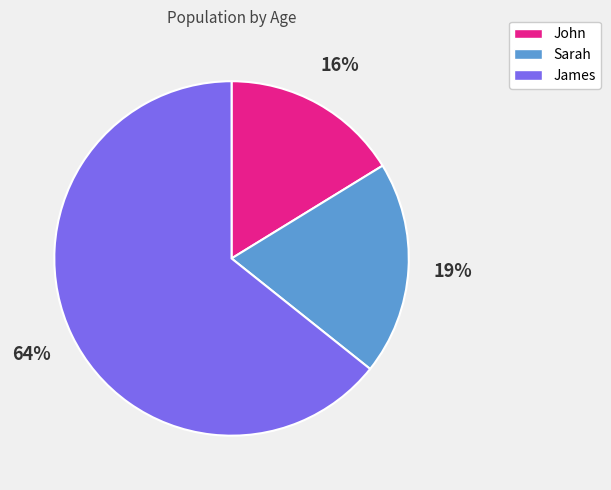

Is Sarah the majority of the pie?

No